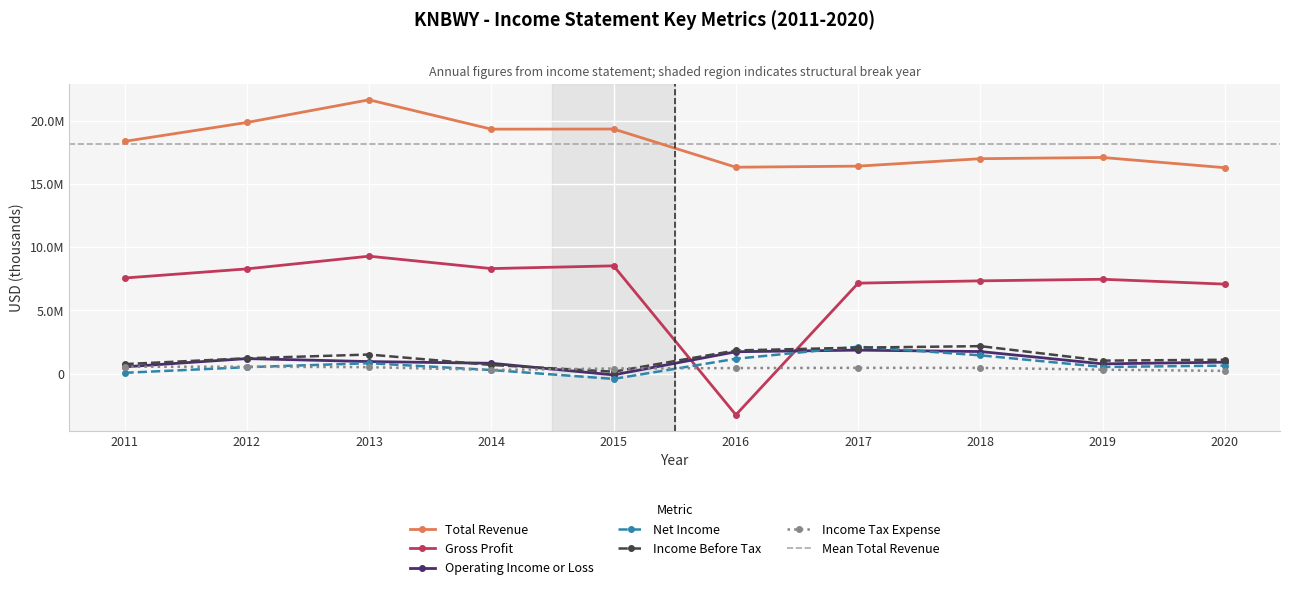

Count the number of data series in this chart.

6